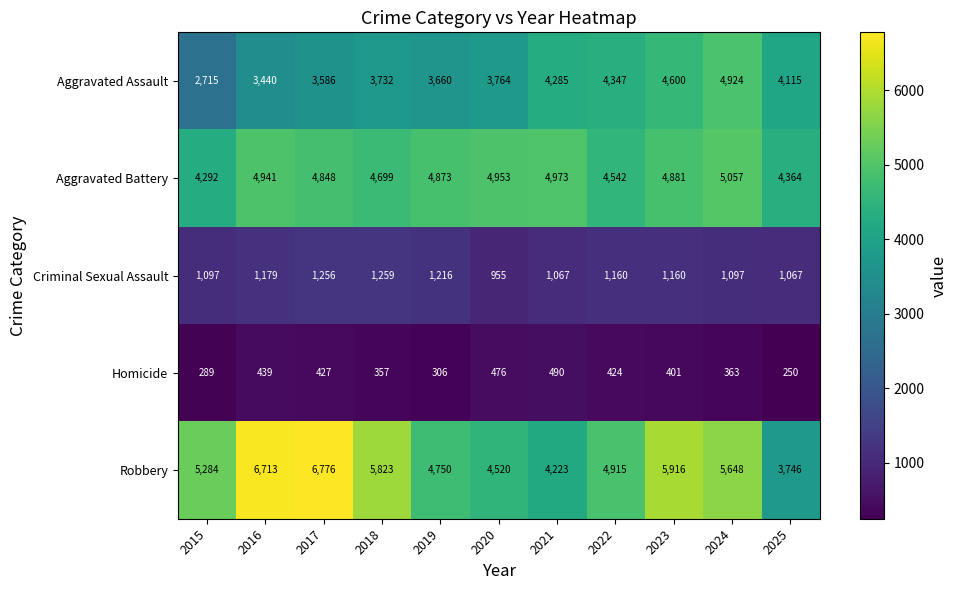

What is the average value of the Robbery series?

5301